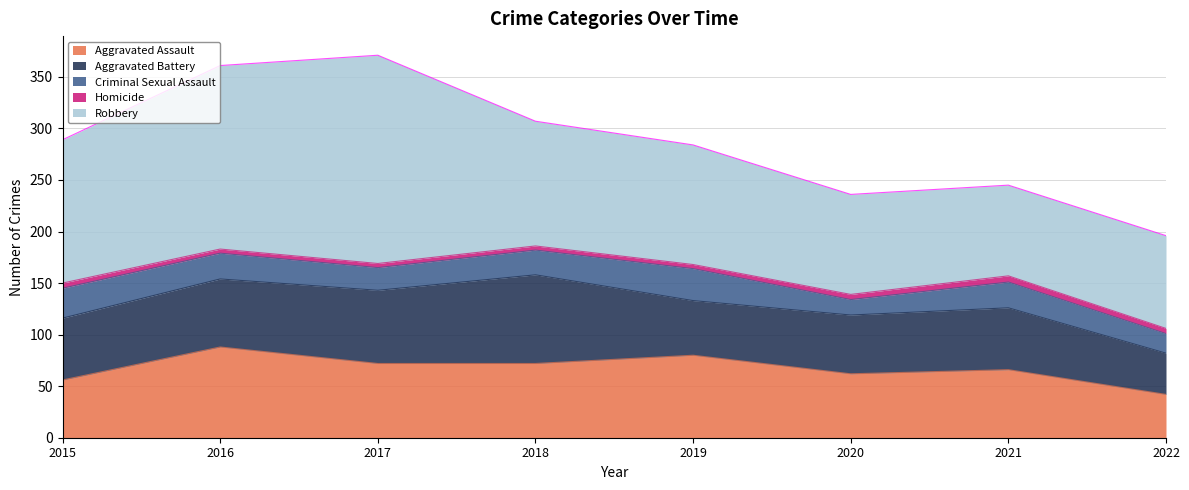

What is the difference between the second highest and minimum values in the Homicide series?

1